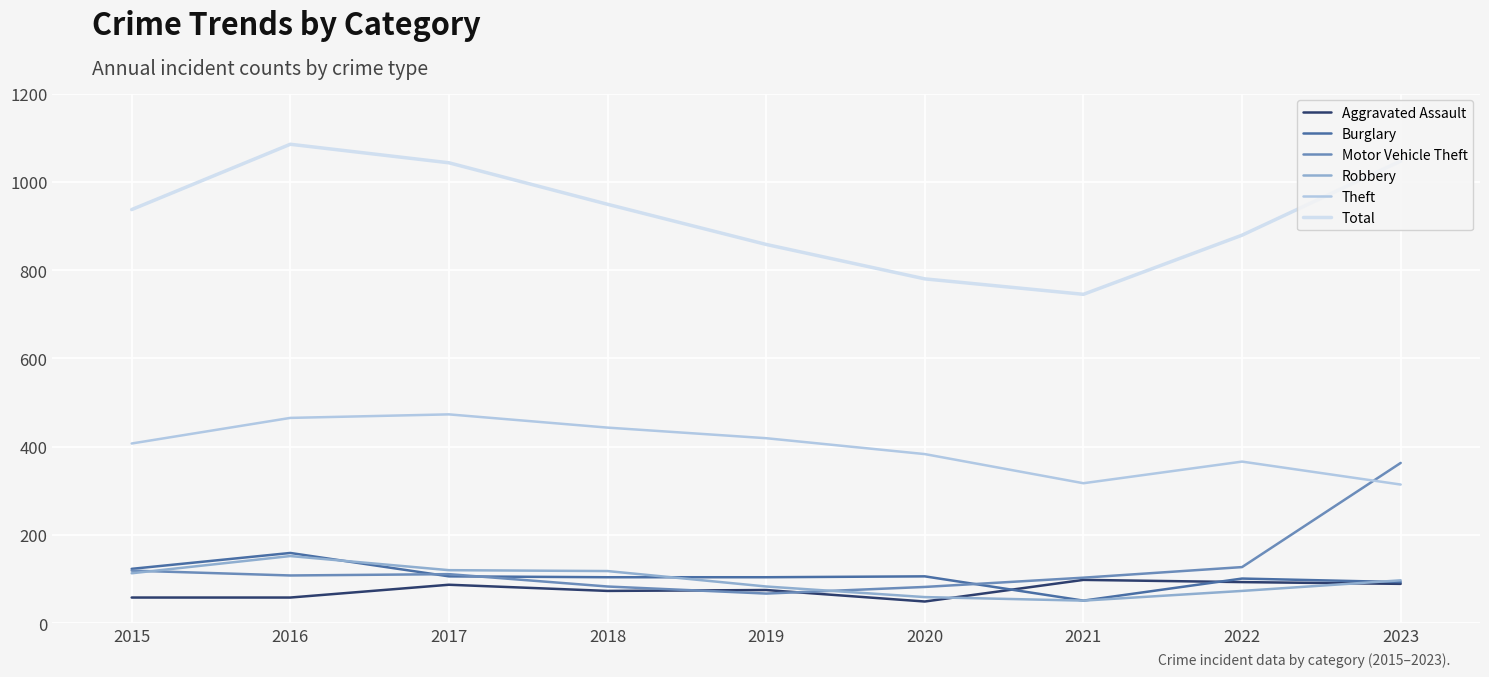

The value of Burglary at 2020 is 106. True or false?

True